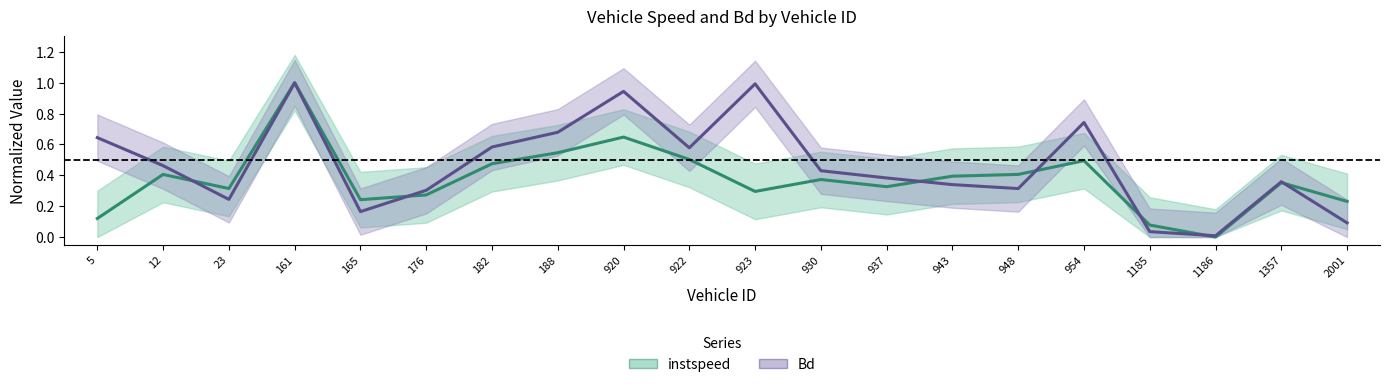

At which label is instspeed closest to 0?

1186